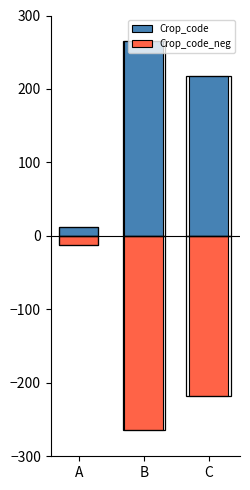

What is the approximate value of Crop_code_neg at B?

-264.8